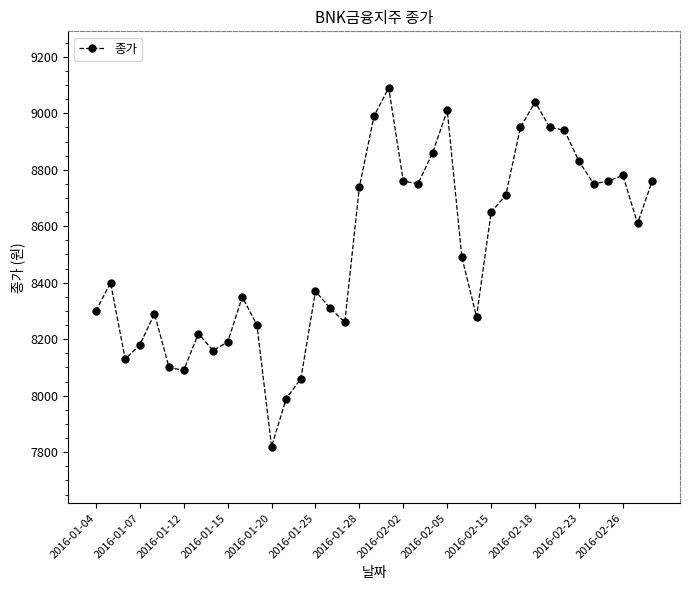

True or false: there are more than 1 points higher than both neighbors.

True